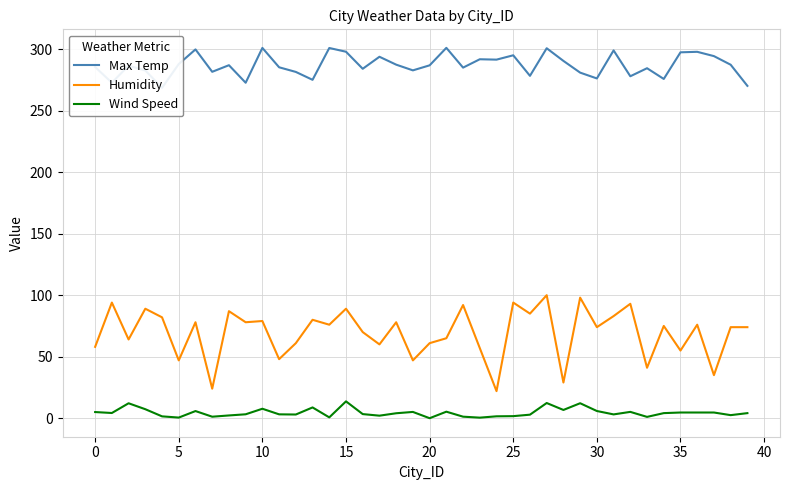

What is the difference between the maximum and minimum values in the Wind Speed series?

13.7